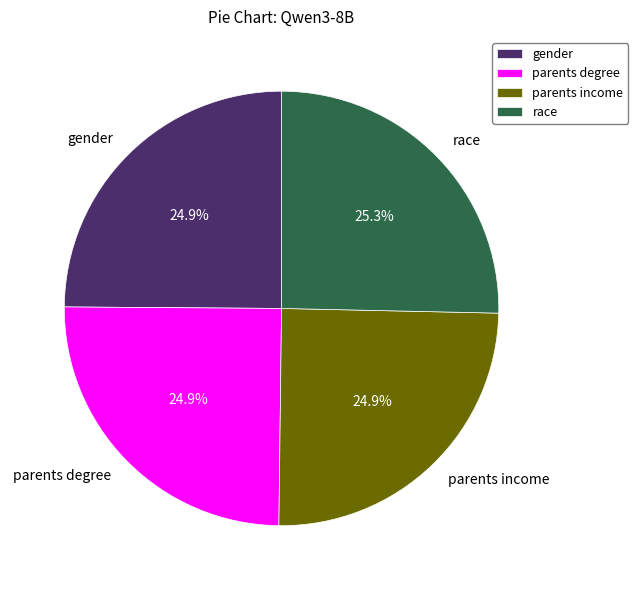

Is there a majority slice in this chart?

No